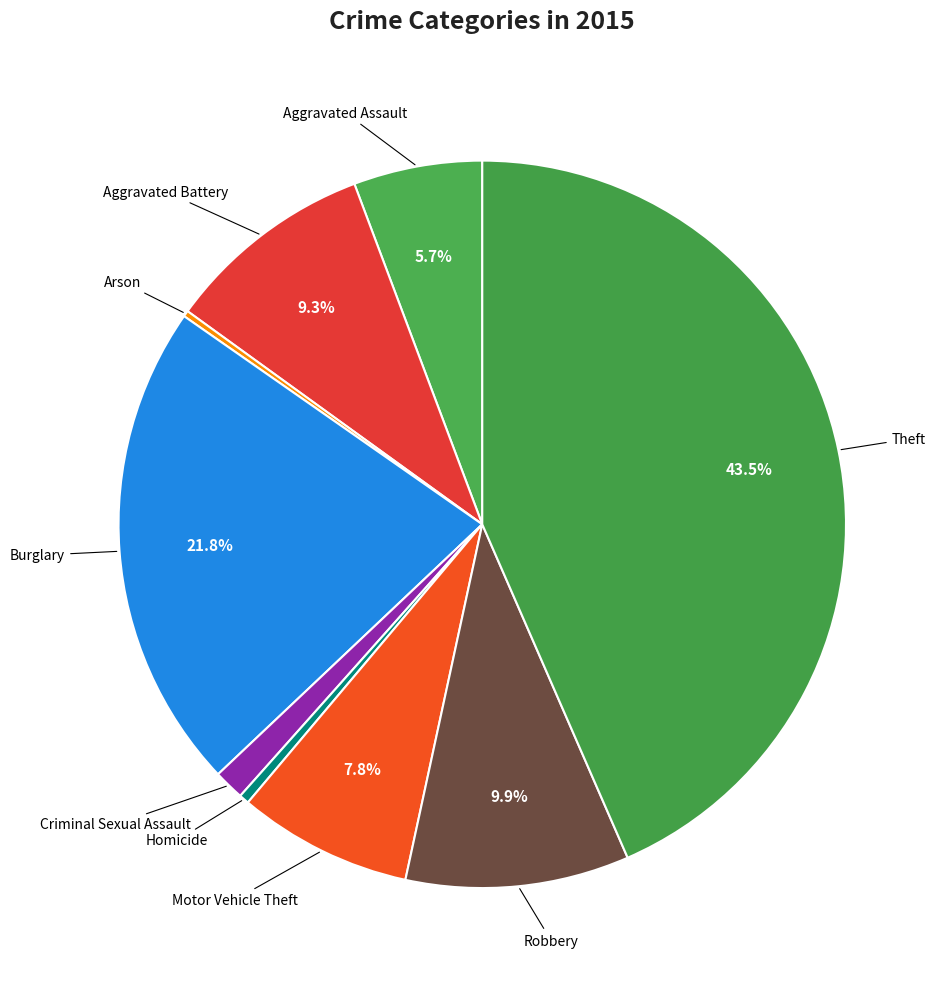

Which category has the smallest portion of the pie?

Arson